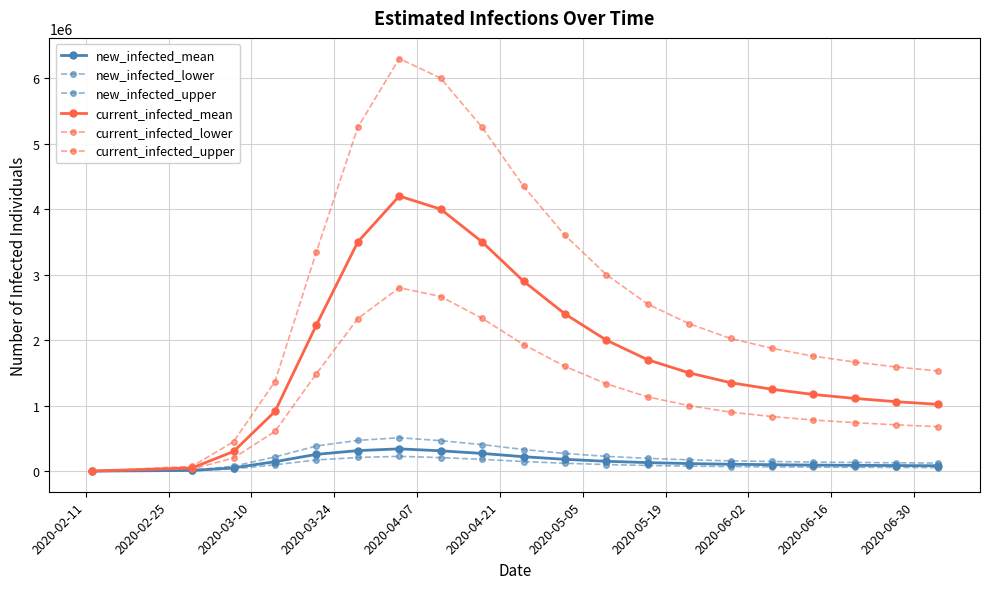

How many data points does each series have?

20